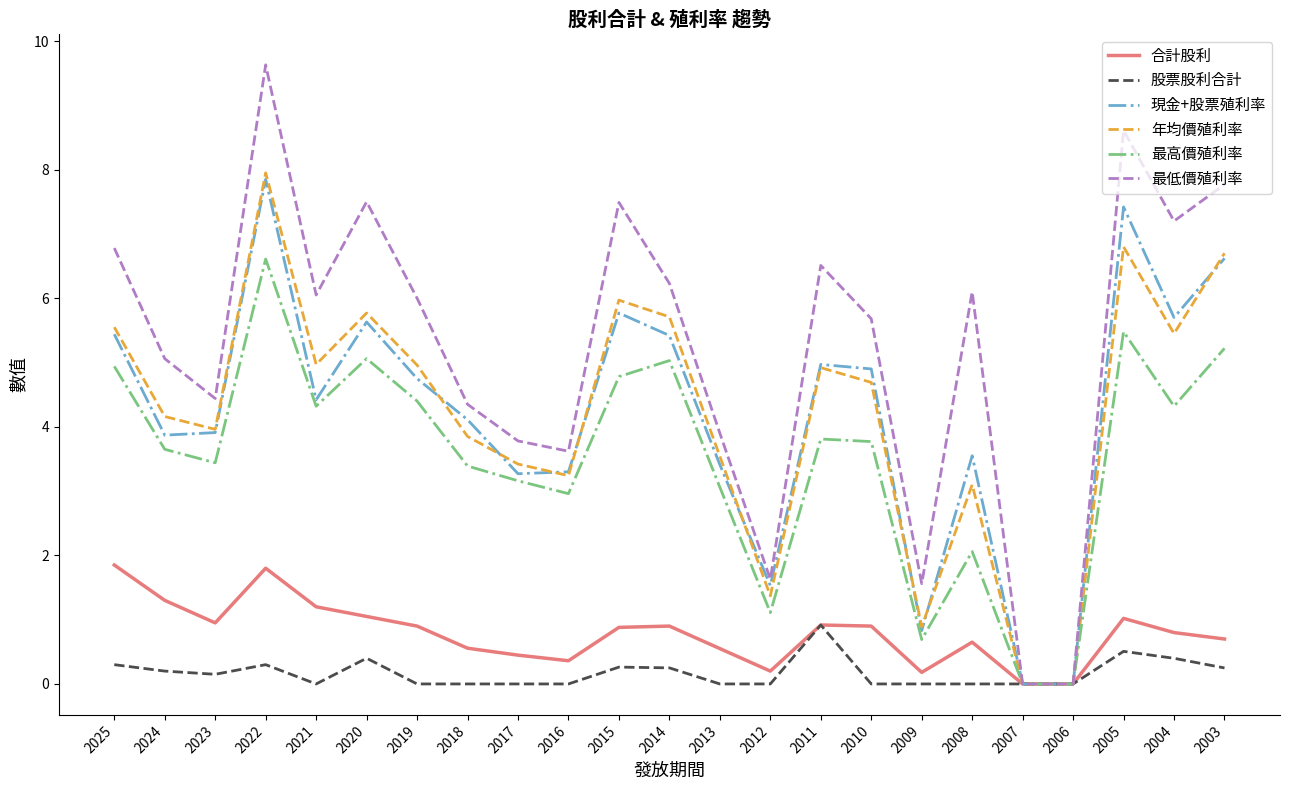

What is the maximum value shown in the chart?

9.6